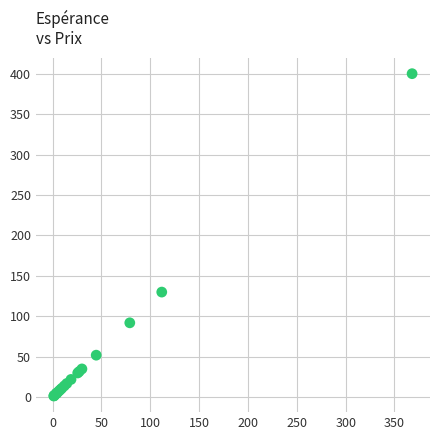

What Y value in the scatter plot is closest to 200?

130.0